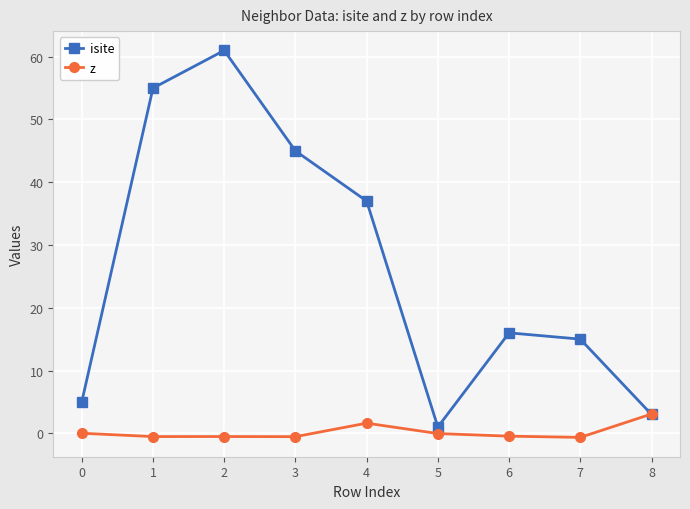

Is this an area chart (filled region under the line)?

No